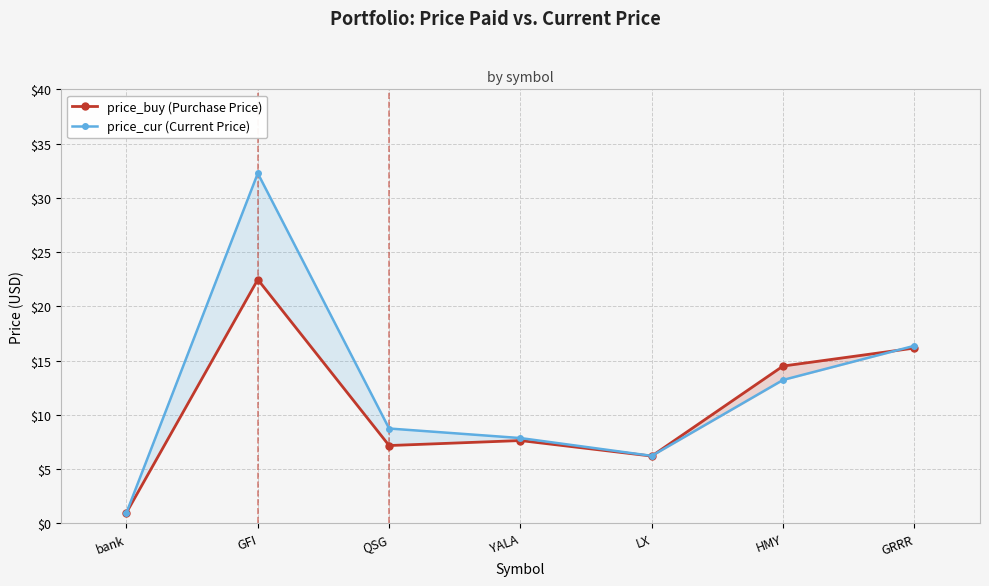

How many lines are shown in the chart?

2